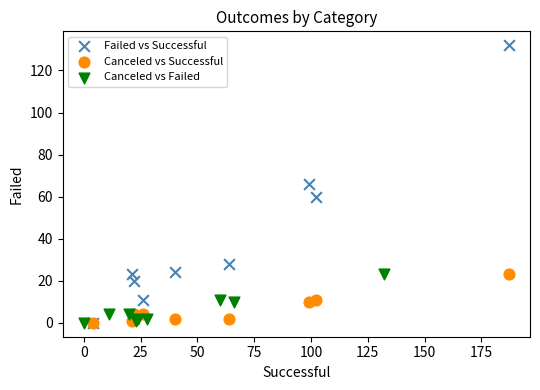

Which series contains the highest Y value?

Failed vs Successful